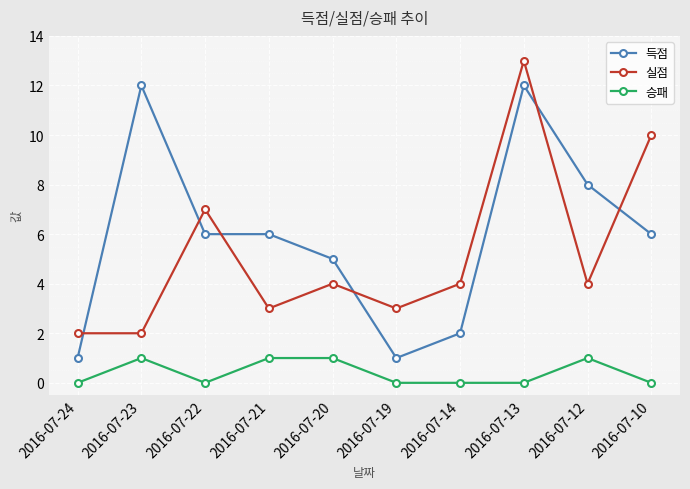

Reading left to right, extract all data points from this chart.

득점: 1	12	6	6	5	1	2	12	8	6
실점: 2	2	7	3	4	3	4	13	4	10
승패: 0	1	0	1	1	0	0	0	1	0